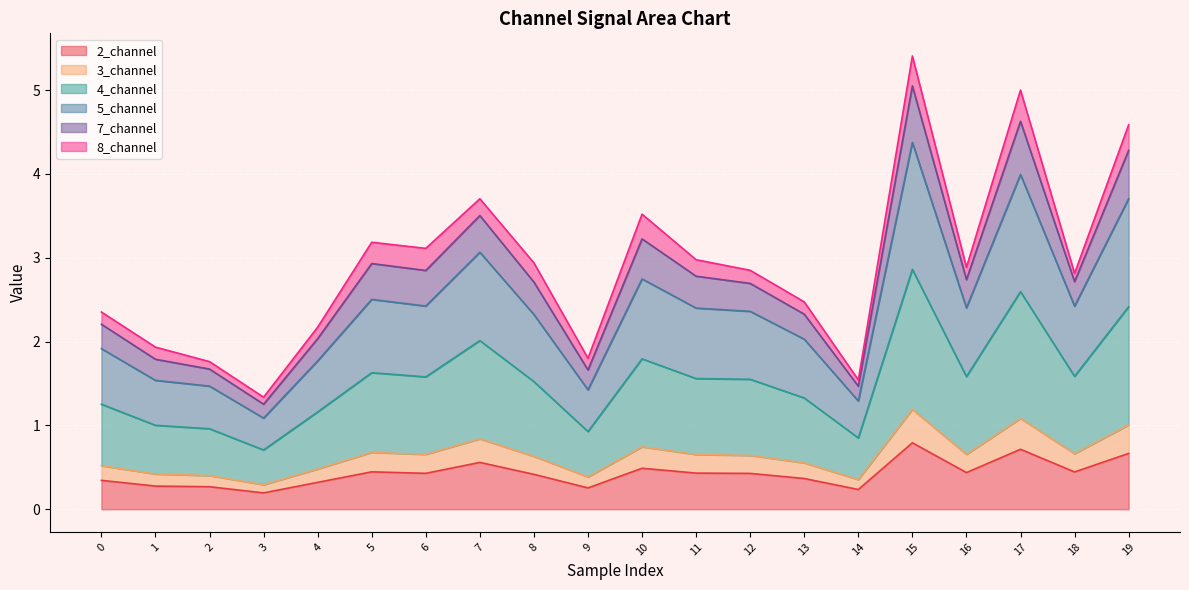

How many interior local valleys does the 3_channel series have?

6